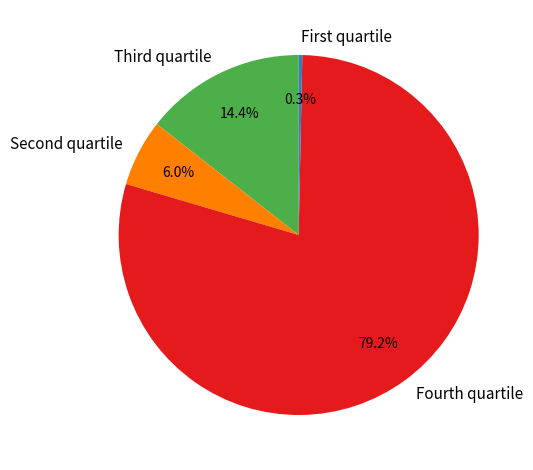

To the nearest percent, what is the average slice percentage?

25%